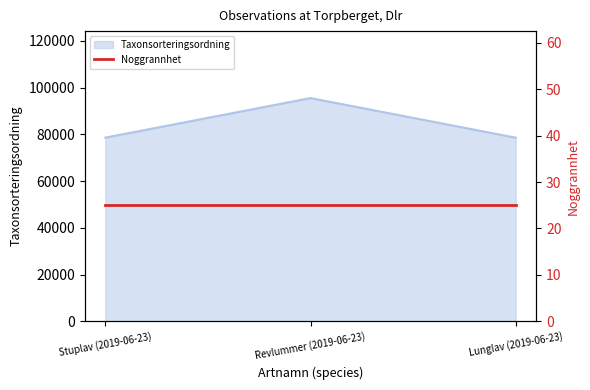

Between Revlummer (2019-06-23) and Stuplav (2019-06-23), which is larger?

Revlummer (2019-06-23)